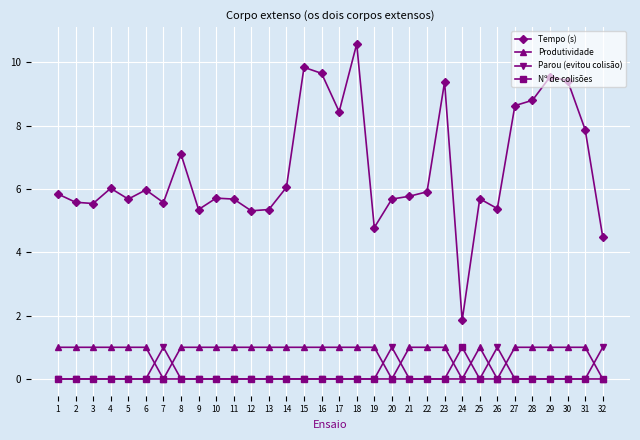

Is this an area chart (filled region under the line)?

No